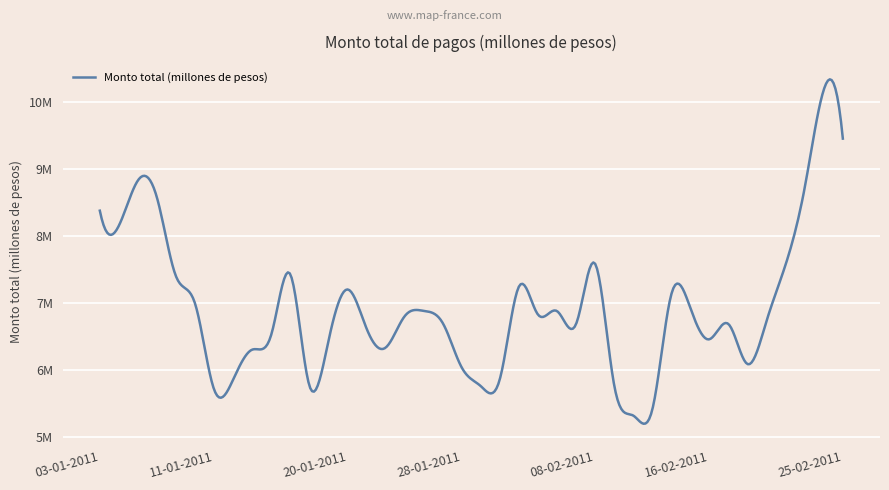

Does the chart display data point markers on the line(s)?

No